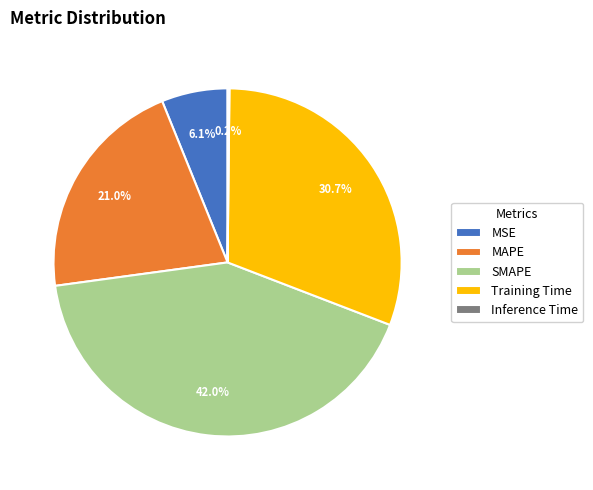

Which slice is the largest?

SMAPE